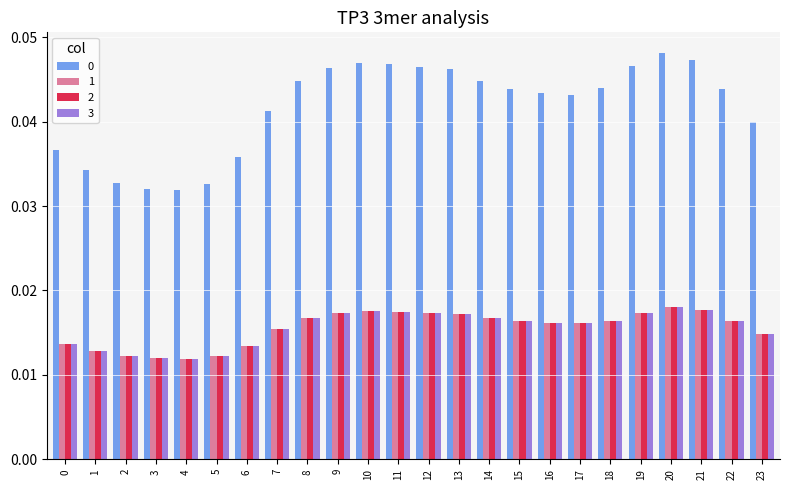

At how many categories does at least one series exceed 0?

24